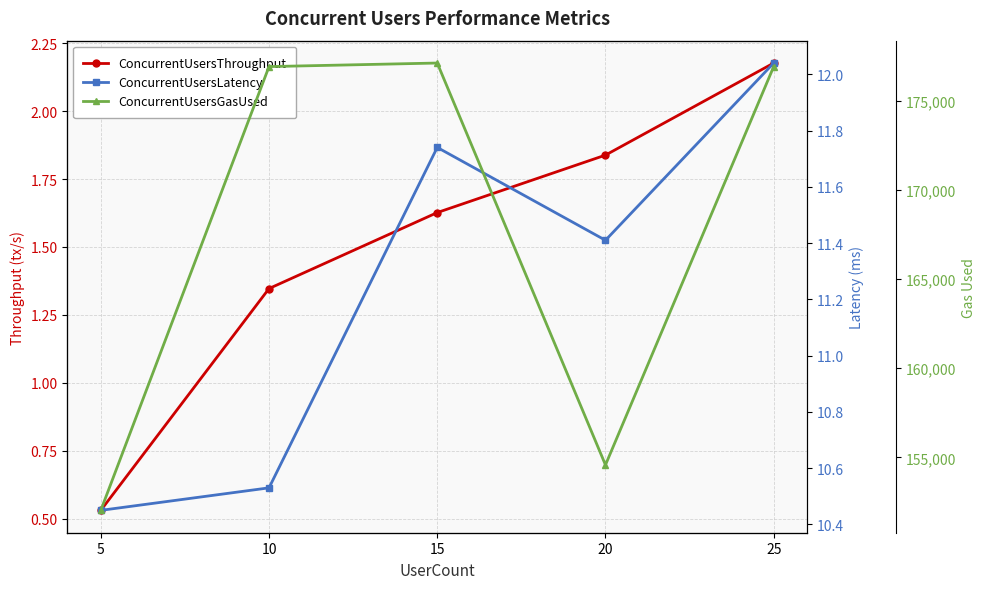

Is the value of ConcurrentUsersLatency at 20 greater than the value of ConcurrentUsersGasUsed at 15?

No